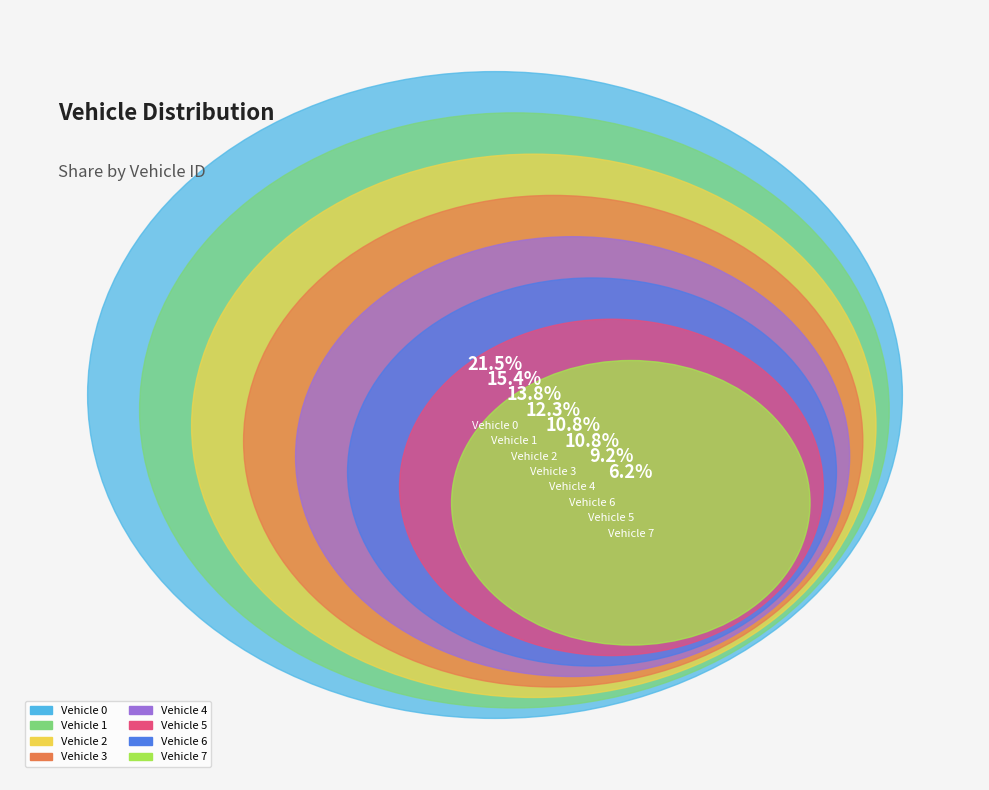

What is the change in value from 1 to 6?

-5